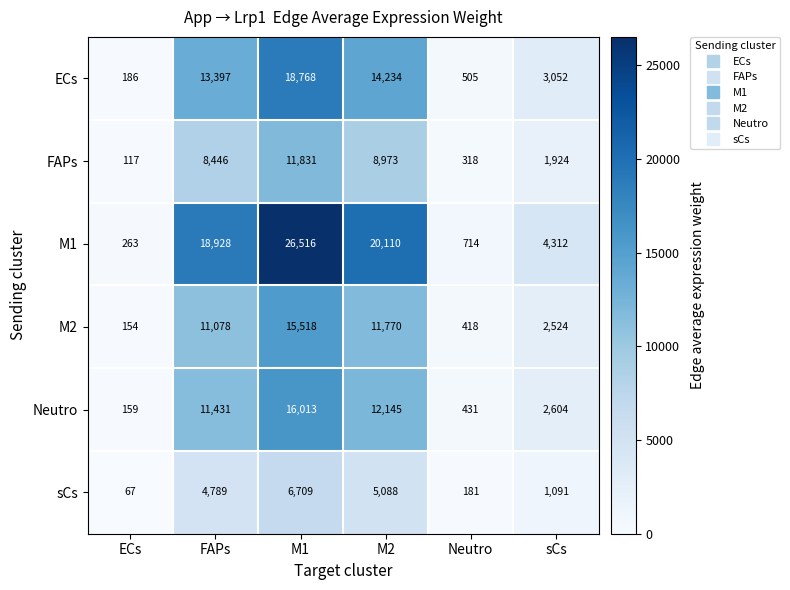

The value of sCs at M2 is 1662. True or false?

False